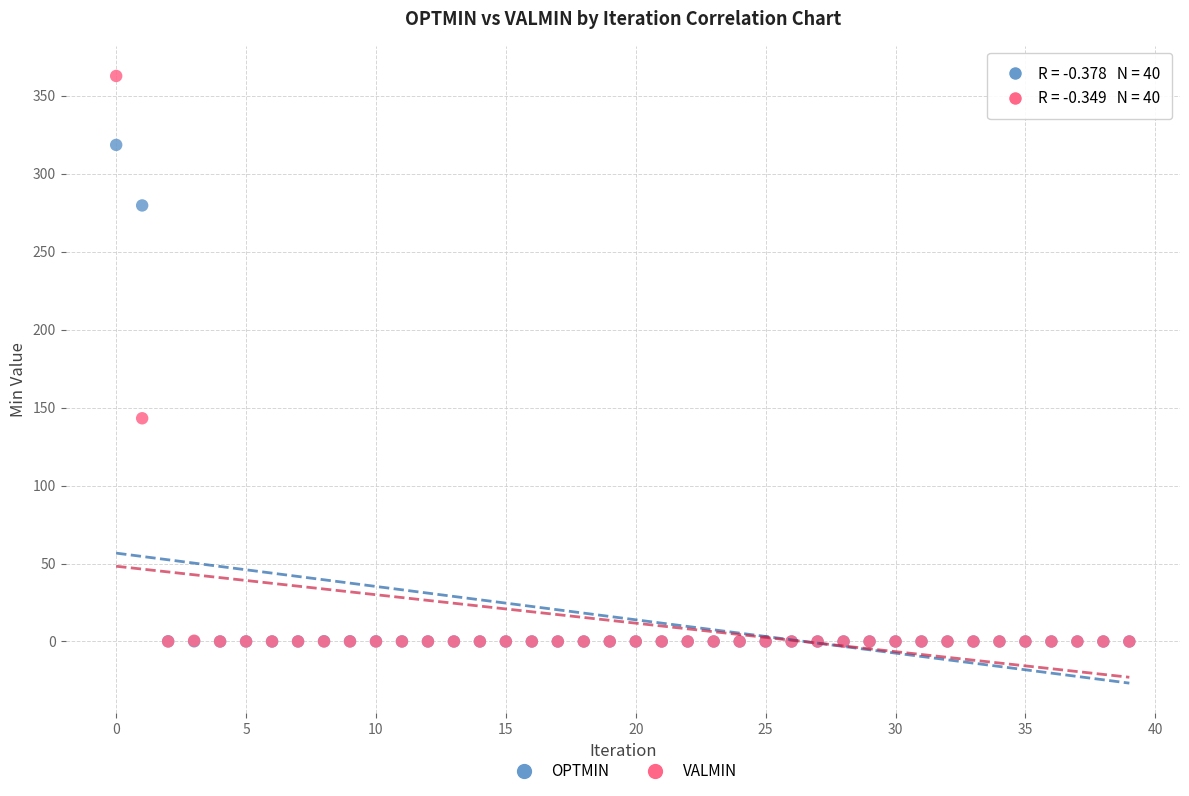

In the OPTMIN series, what Y value is closest to 159?

279.6